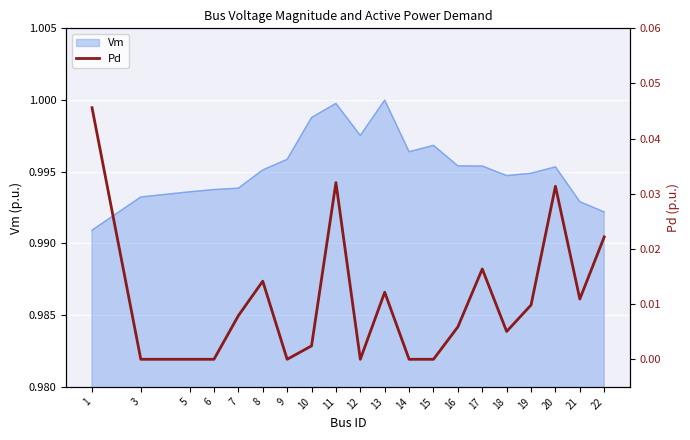

How many values are above zero?

13